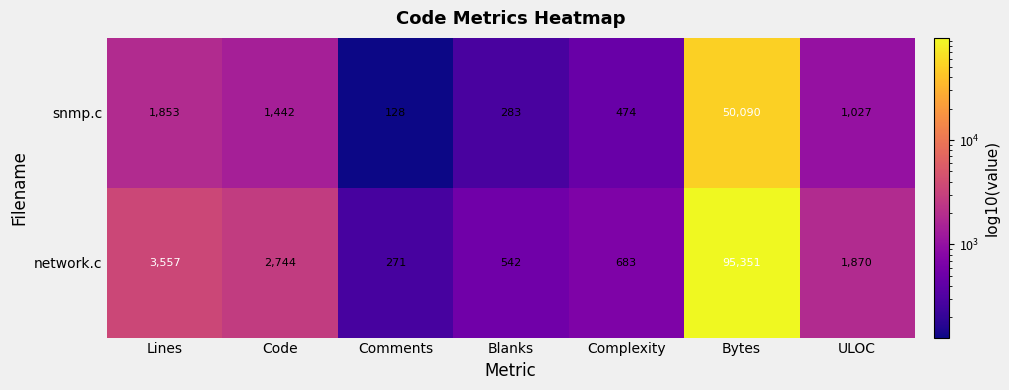

The network.c series shows 1870 at ULOC. True or false?

True